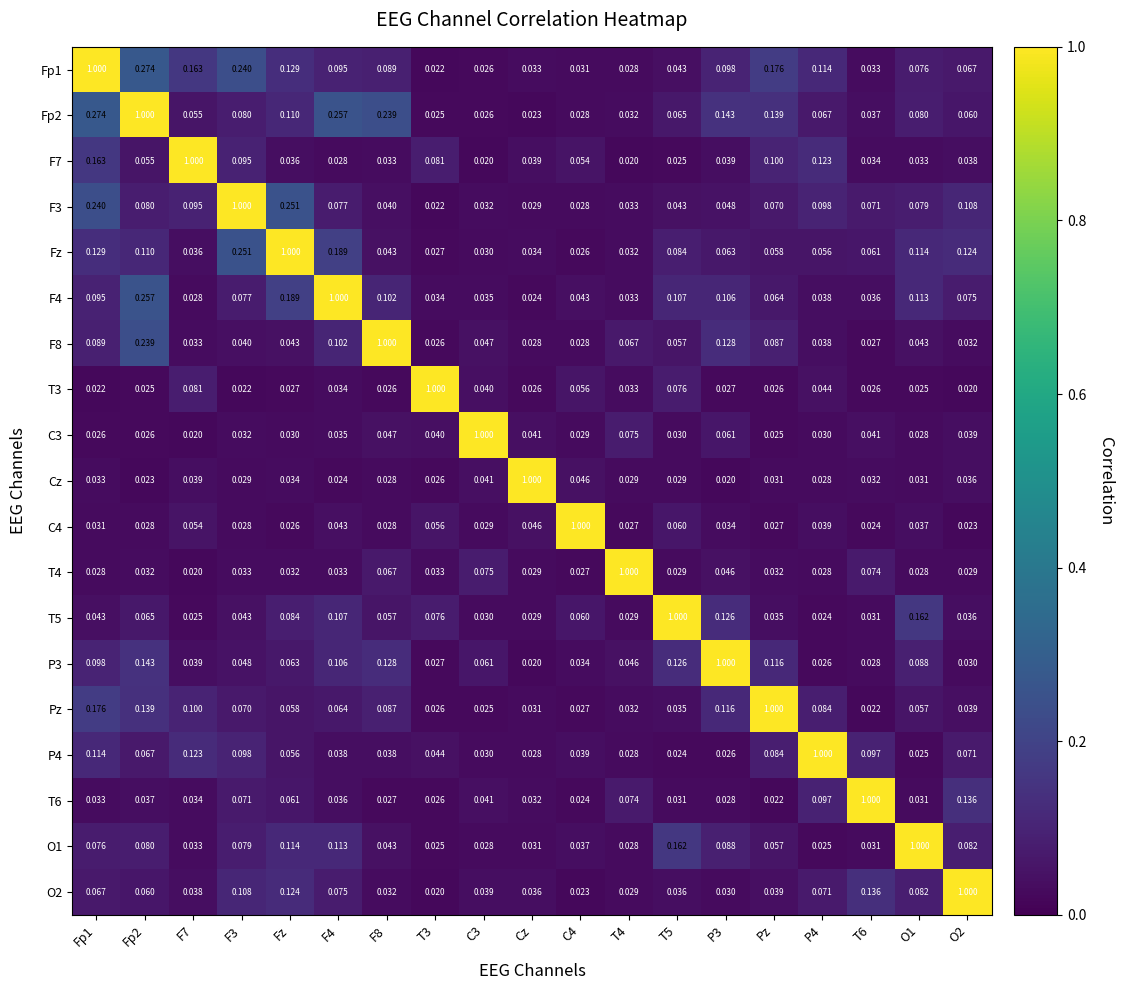

At which label is T6 closest to 0?

Pz